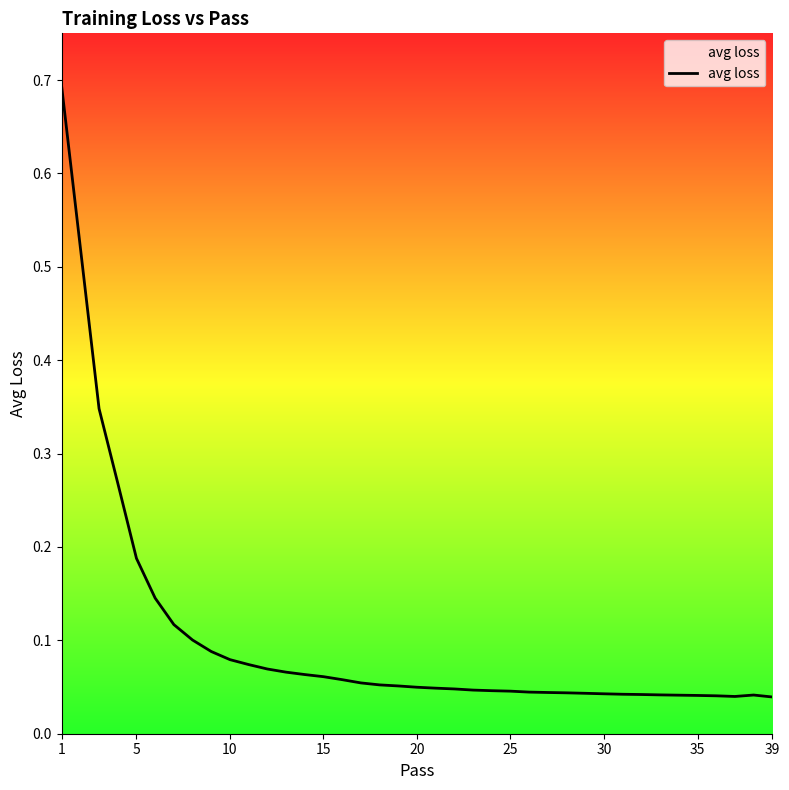

What is the greatest value displayed?

0.7